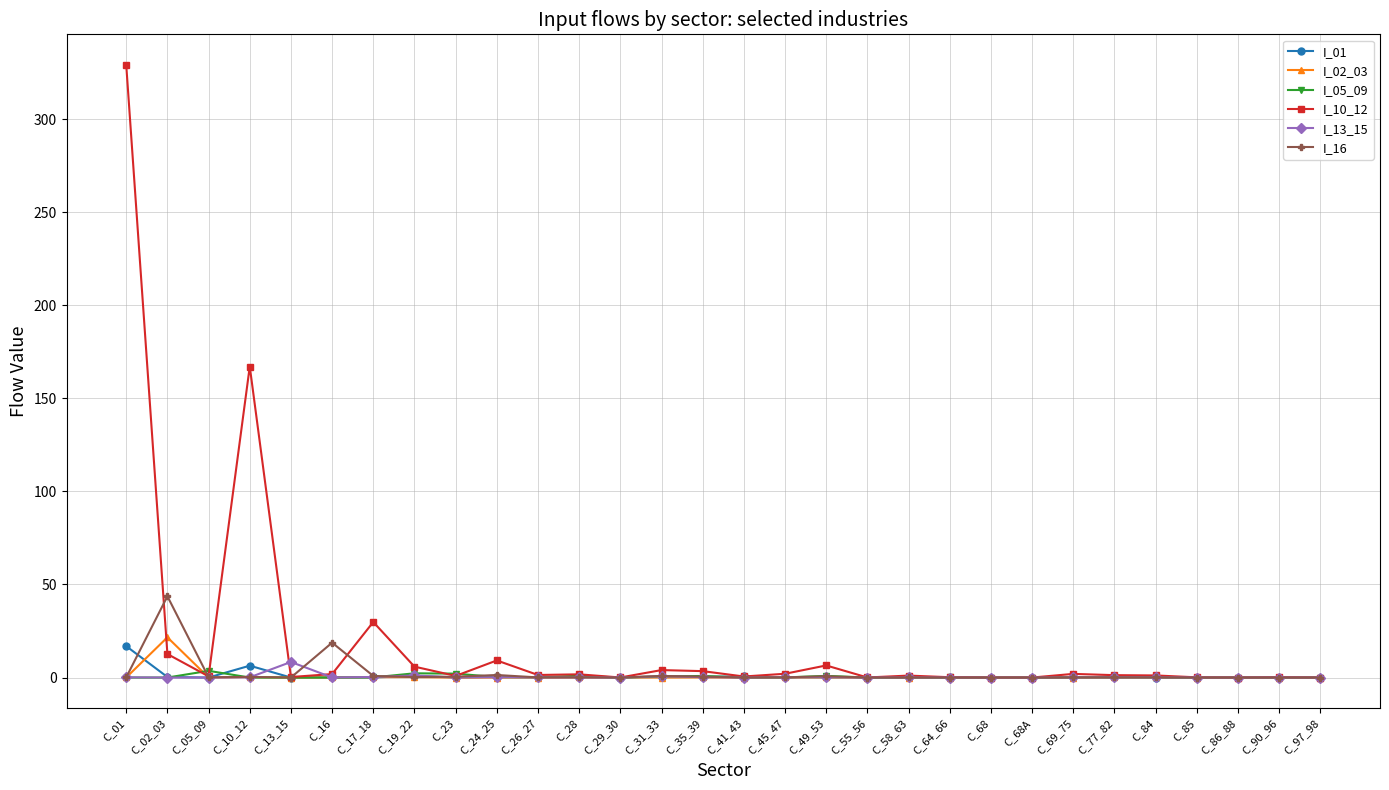

Is it true that I_16 equals 0.9 at C_31_33?

True